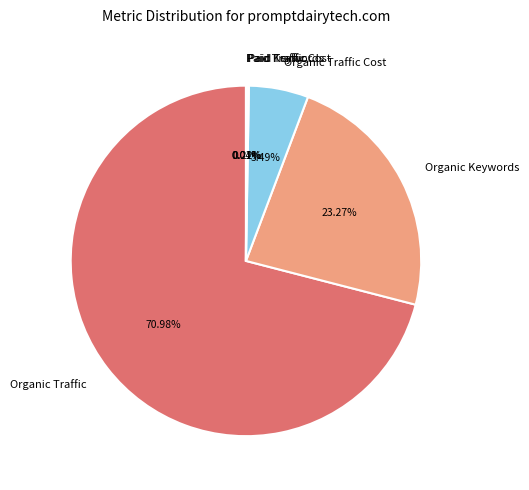

Which has a higher value, Organic Traffic or Organic Keywords?

Organic Traffic